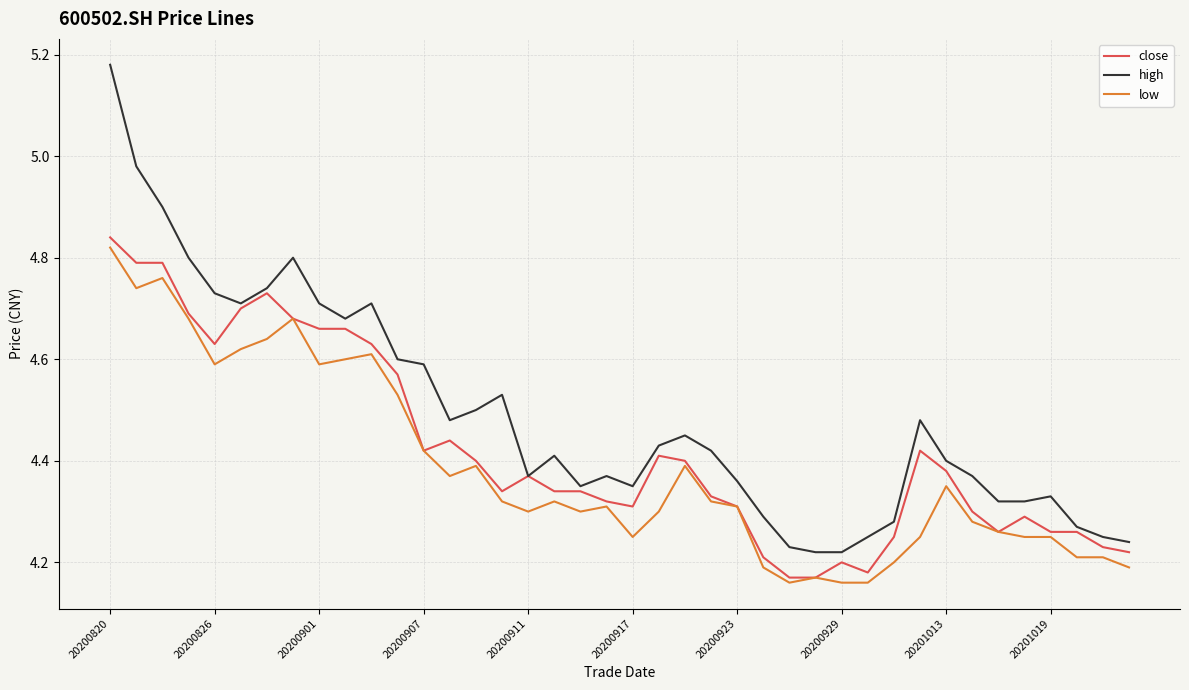

Which series has the largest total across all categories?

high